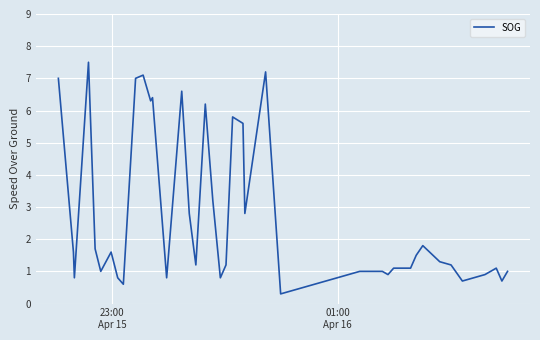

What is the minimum value shown in the chart?

0.3